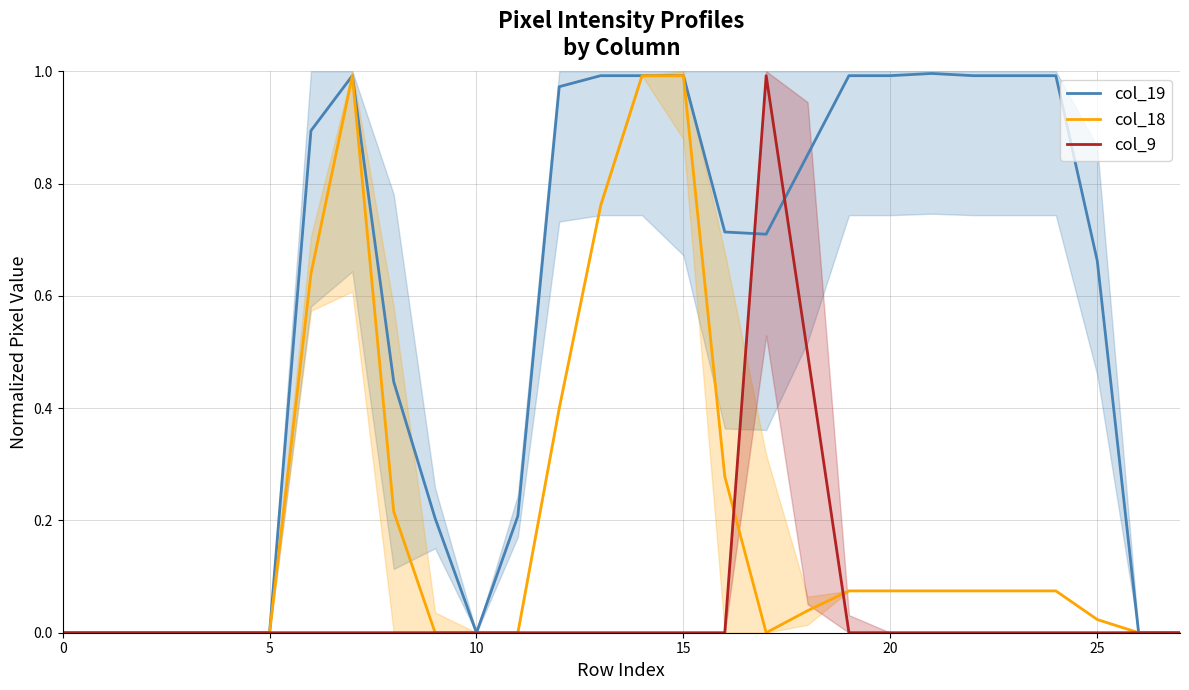

Which label corresponds to the largest value in the chart?

21